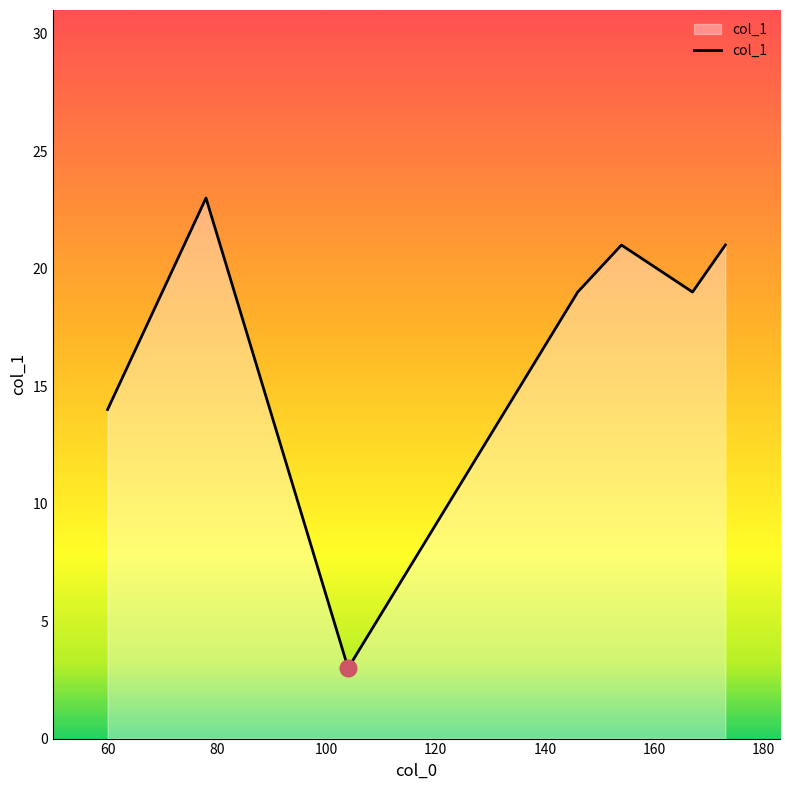

What is the greatest value displayed?

23